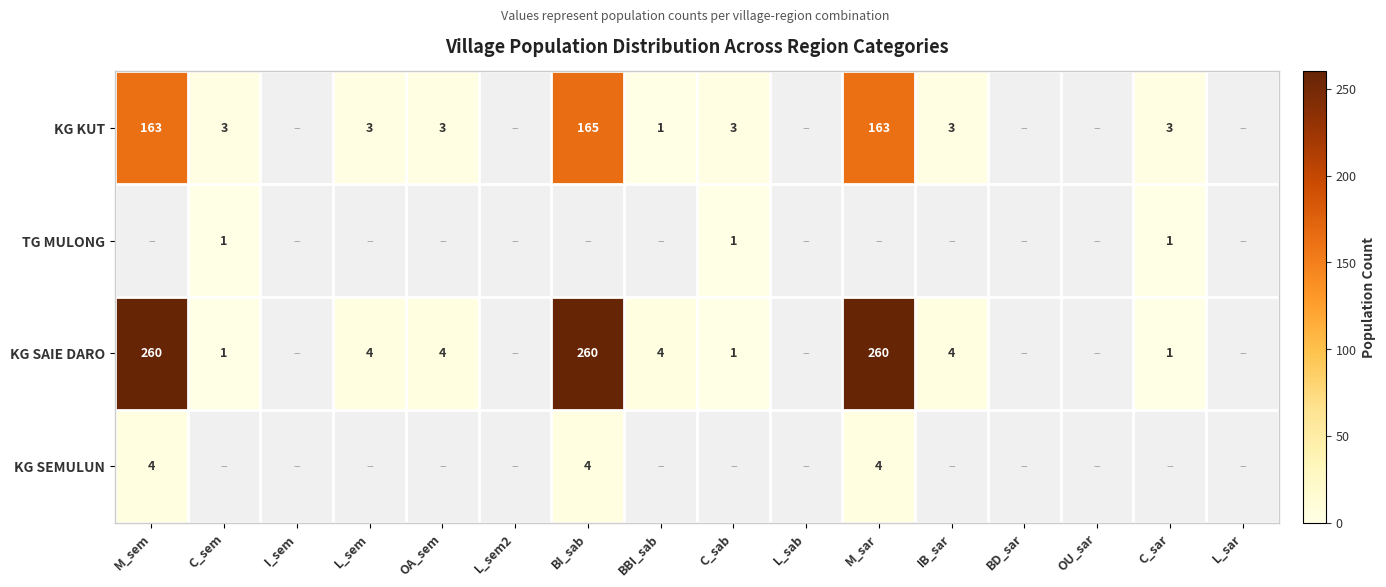

The KG SAIE DARO series shows 0 at C_sab. True or false?

False